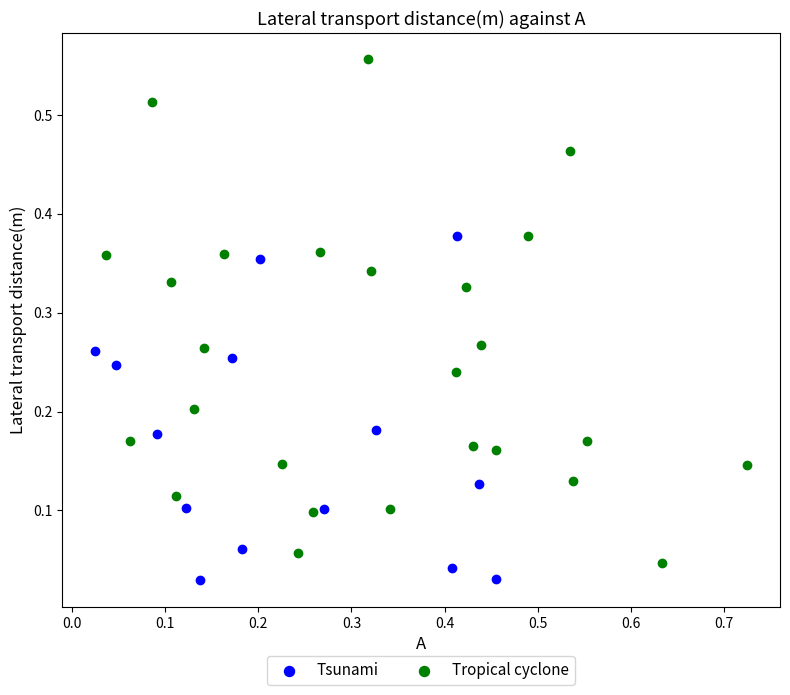

Which series contains the highest Y value?

Tropical cyclone